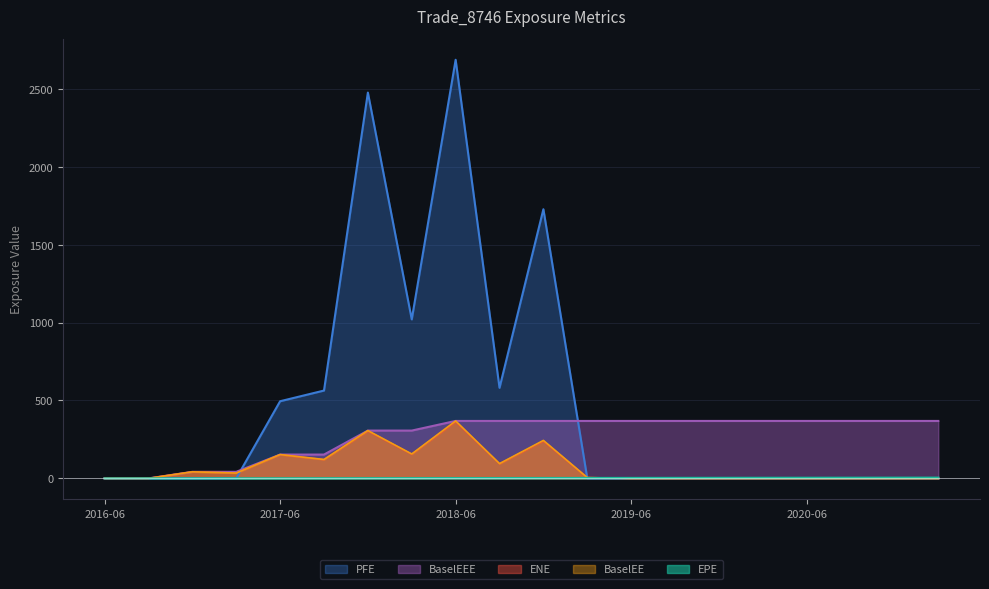

What is the highest value of the ENE series?

363.1